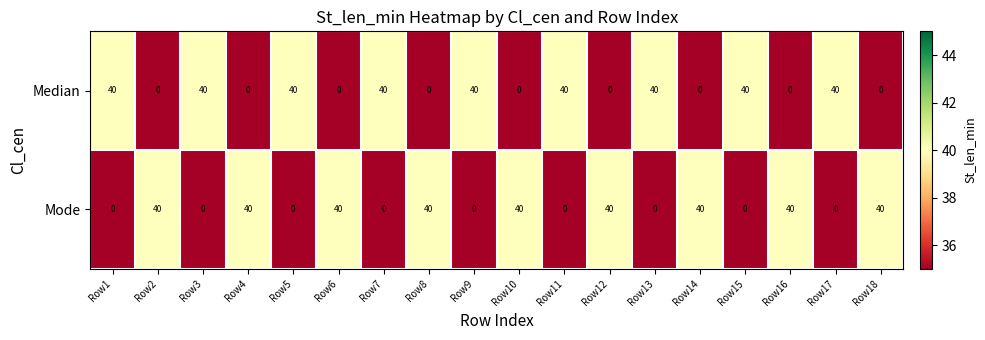

What is the difference between the maximum and second lowest values in the Mode series?

40